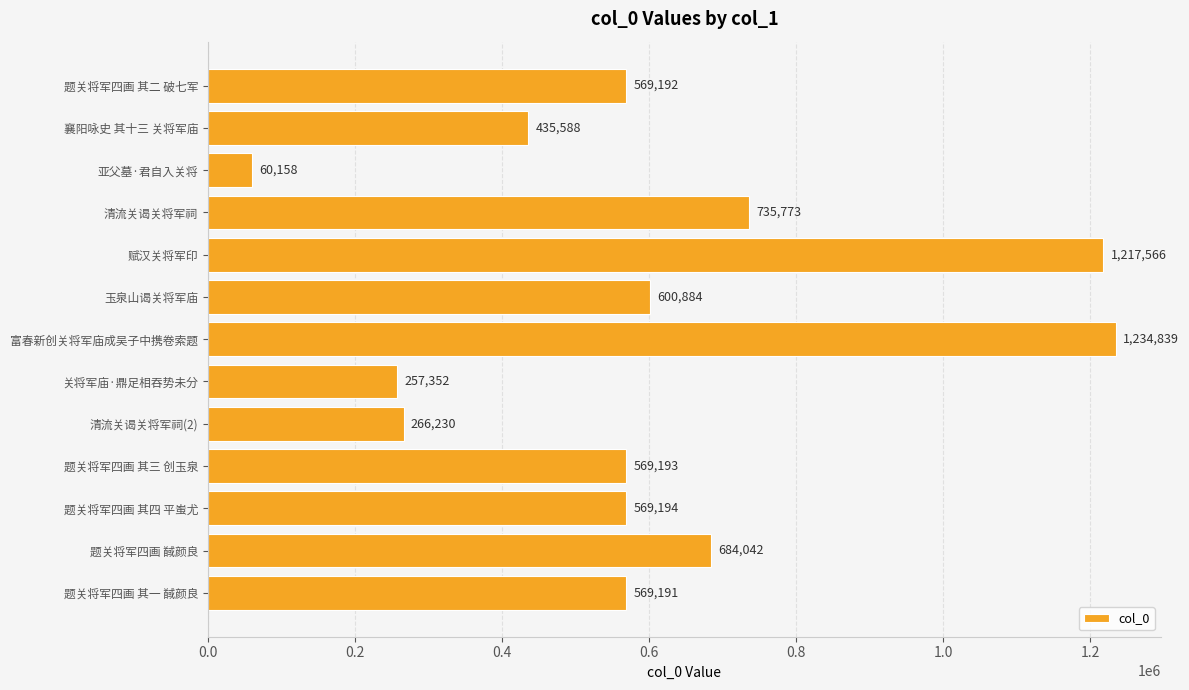

Count the number of categories in the chart.

13